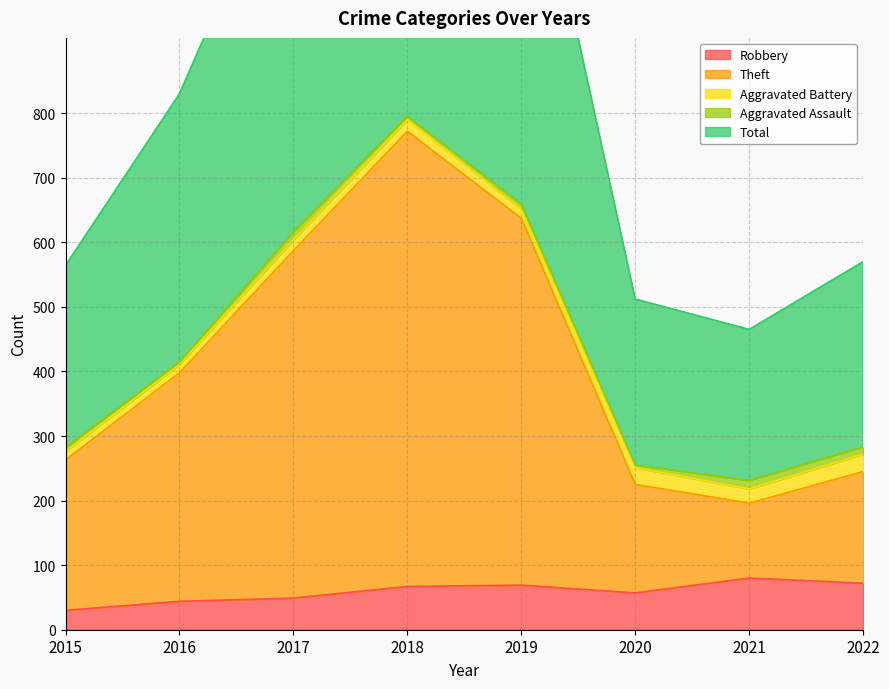

What is the highest value of the Robbery series?

80